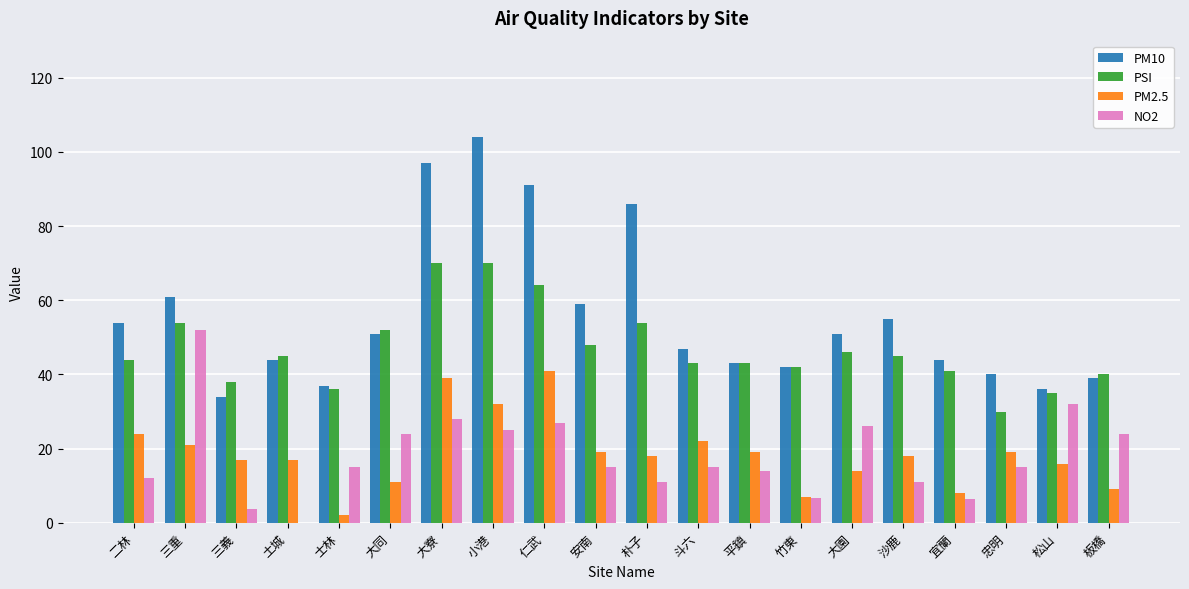

Is the value of PSI at 大寮 greater than the value of NO2 at 竹東?

Yes